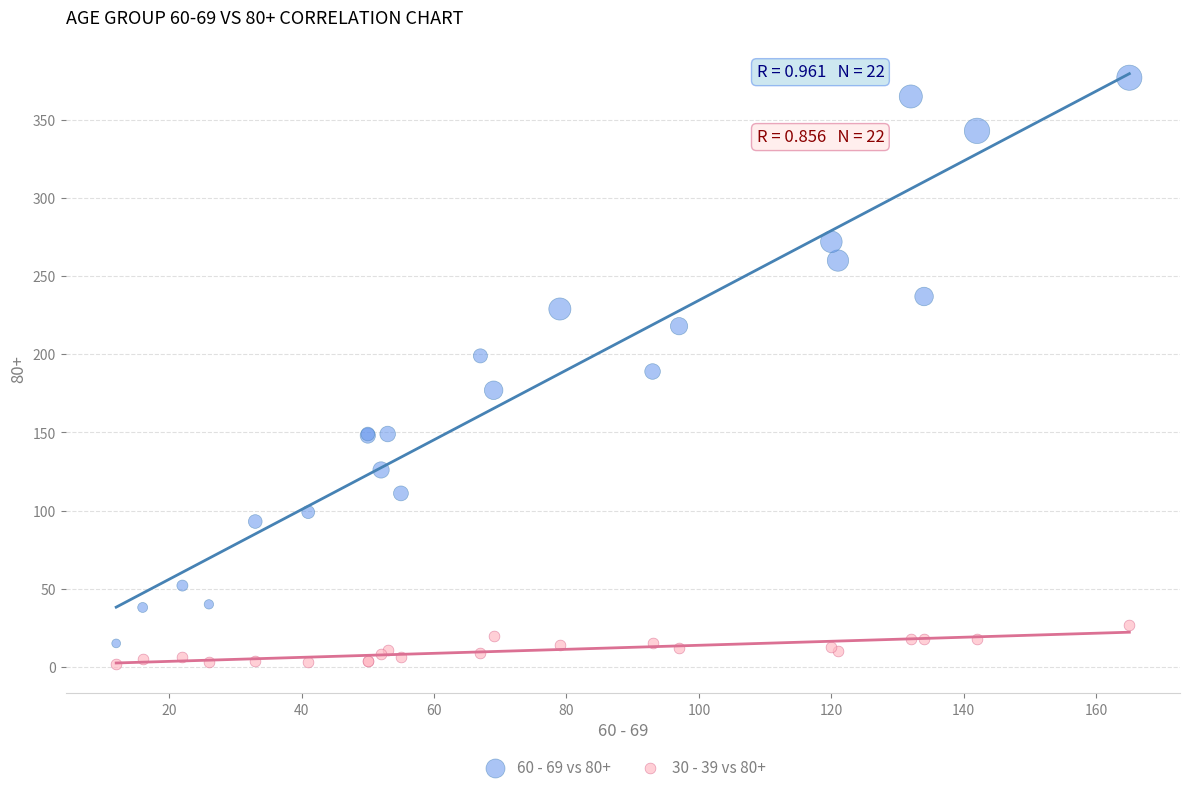

What are all the series names shown in the legend?

60 - 69 vs 80+, 30 - 39 vs 80+